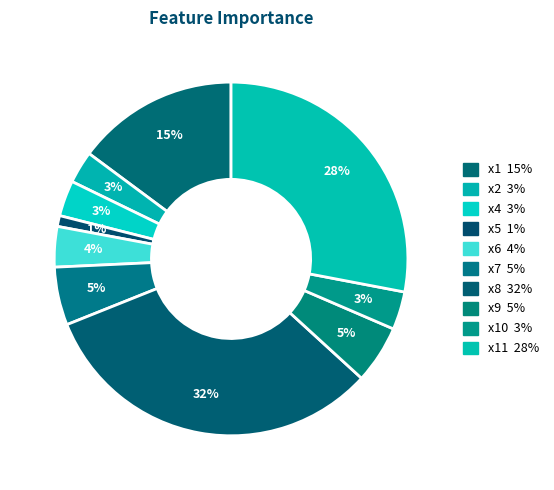

How many slices are in this pie chart?

10